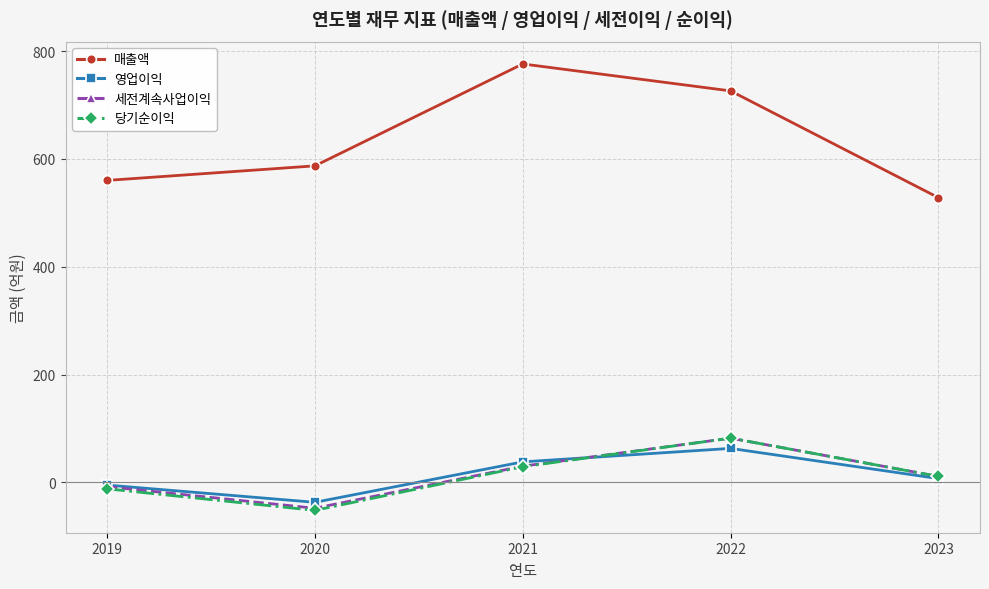

What is the spread (max minus min) of values at 2022?

663